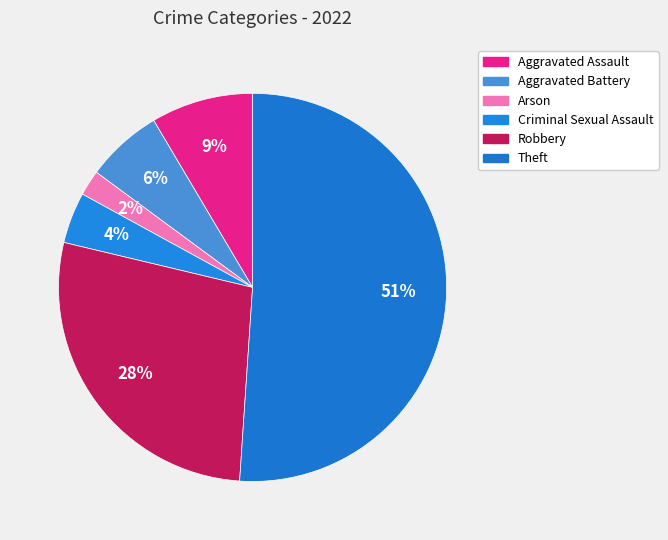

Count the number of slices in the pie.

6